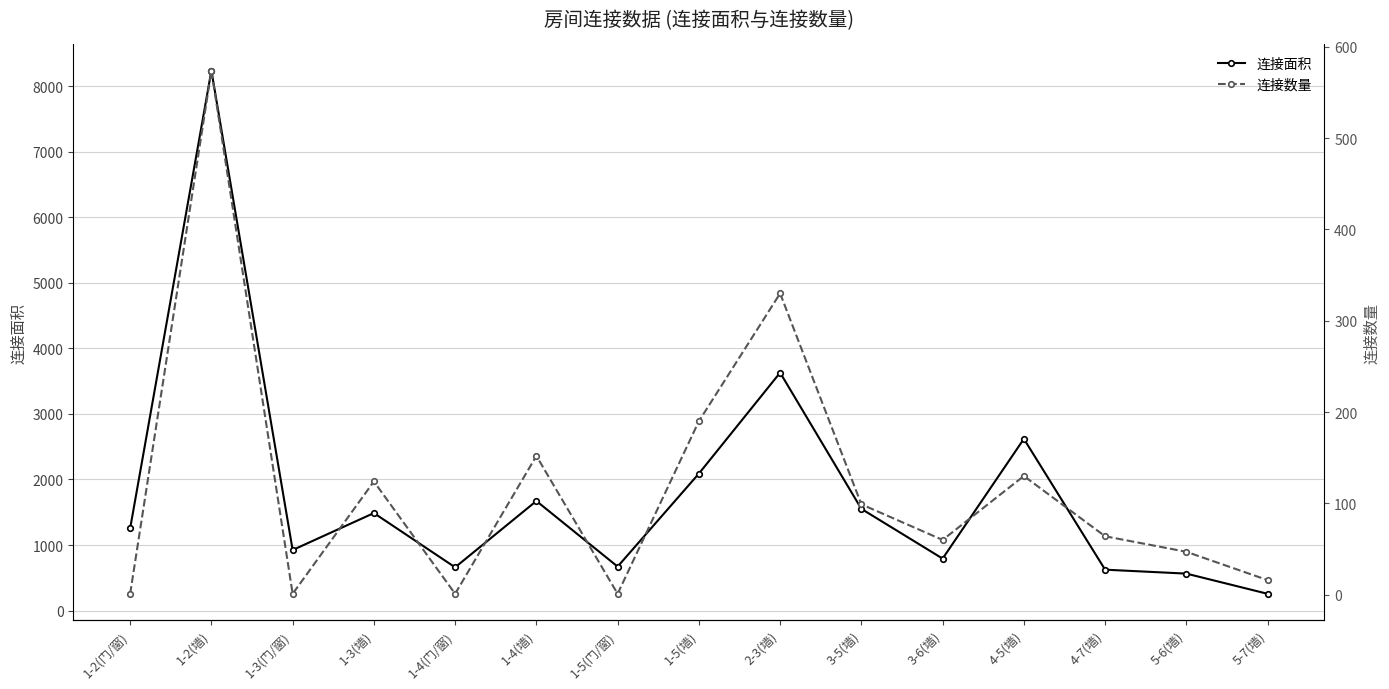

What position from the right is 1-2(门/窗)?

15